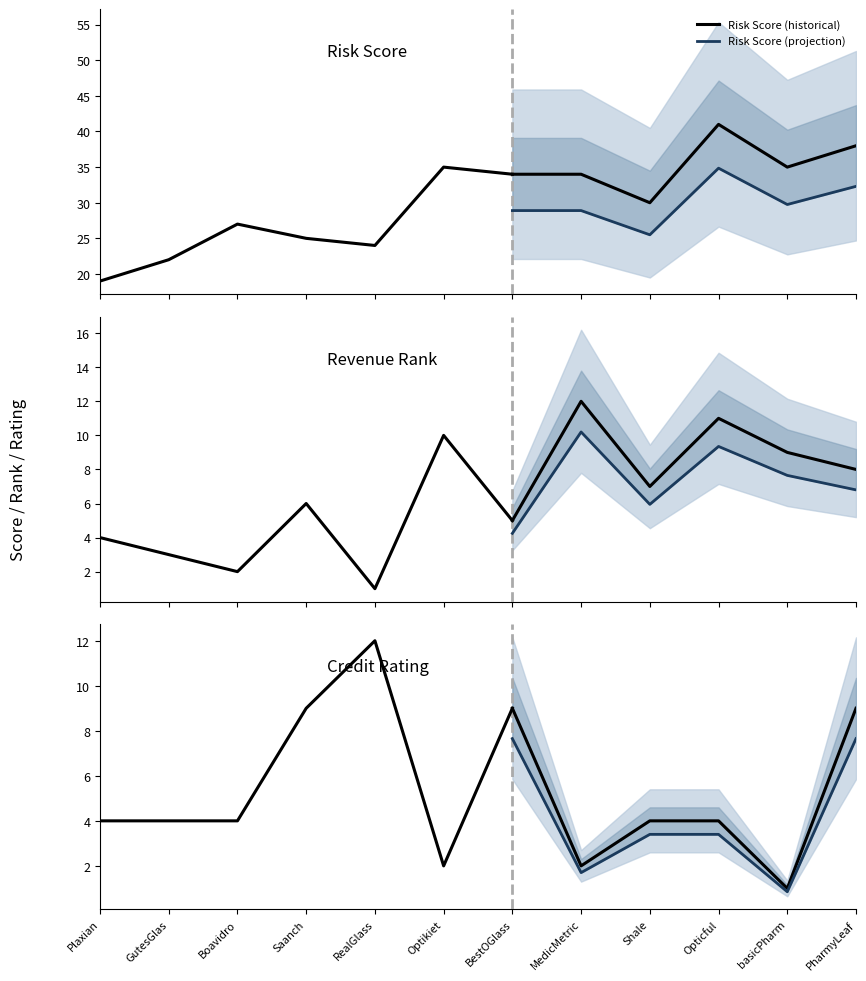

List the series in order of their peak value, lowest first.

Revenue Rank, Credit Rating, Risk Score